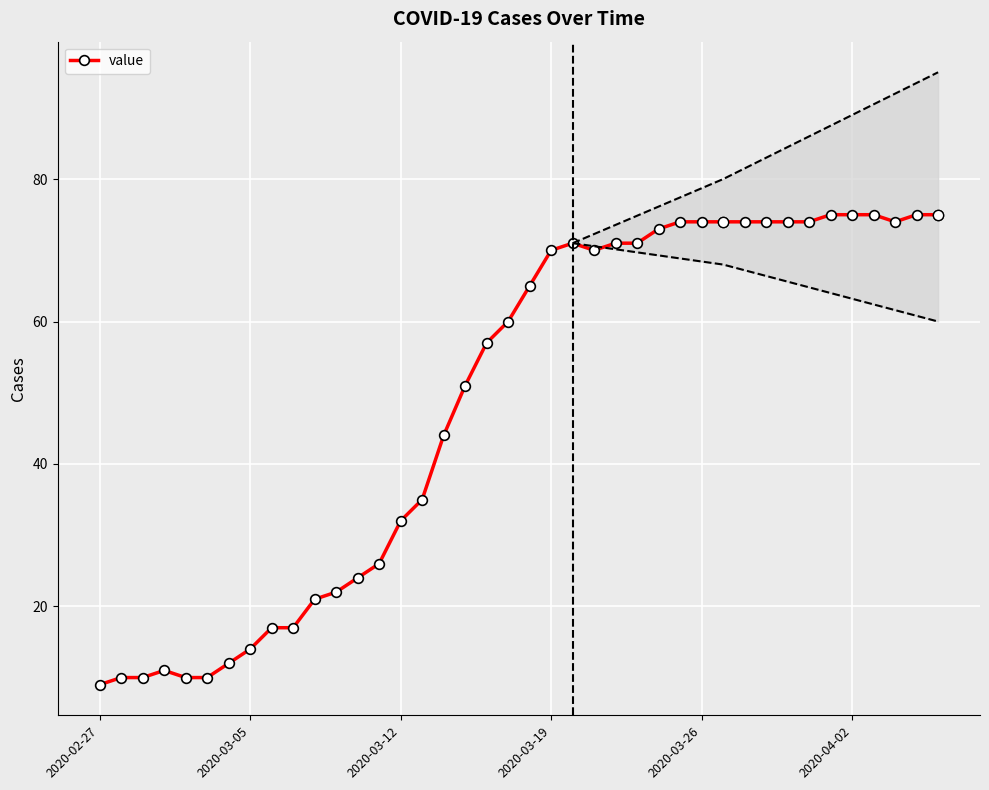

What is the highest value of the value series?

75